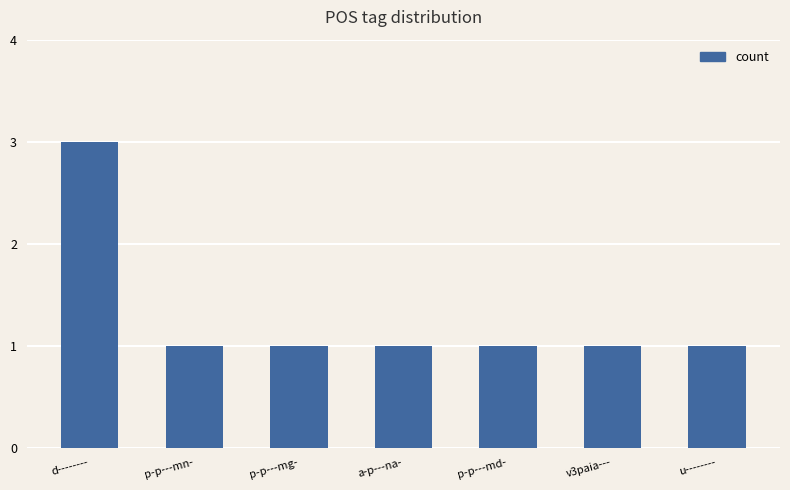

Which has a higher value, d-------- or p-p---md-?

d--------